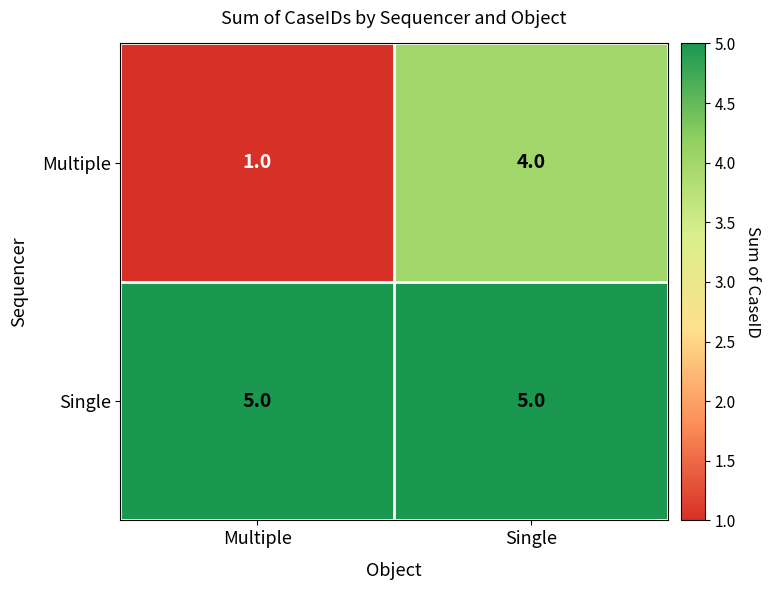

What is the total value across all series at Multiple?

6